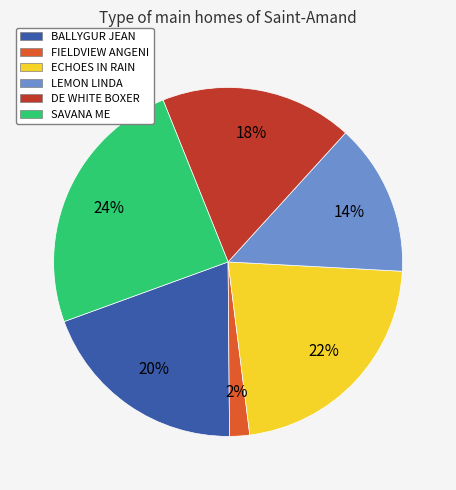

Do ECHOES IN RAIN and SAVANA ME together represent more than half of the pie?

No